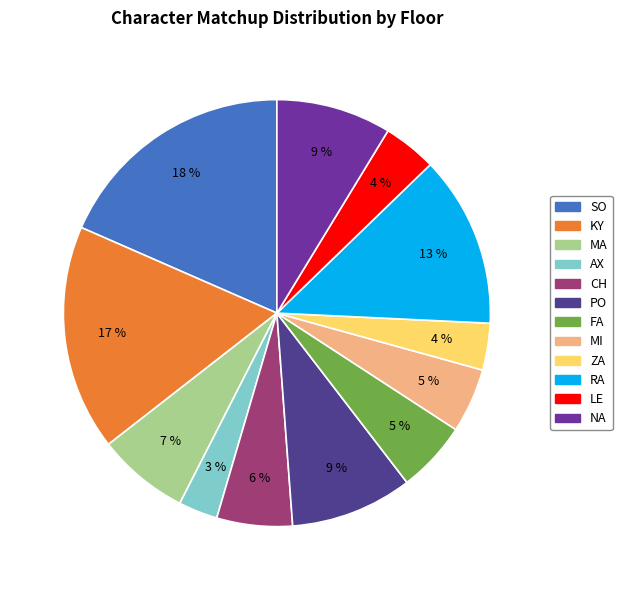

To the nearest percent, what portion does ZA represent?

4%